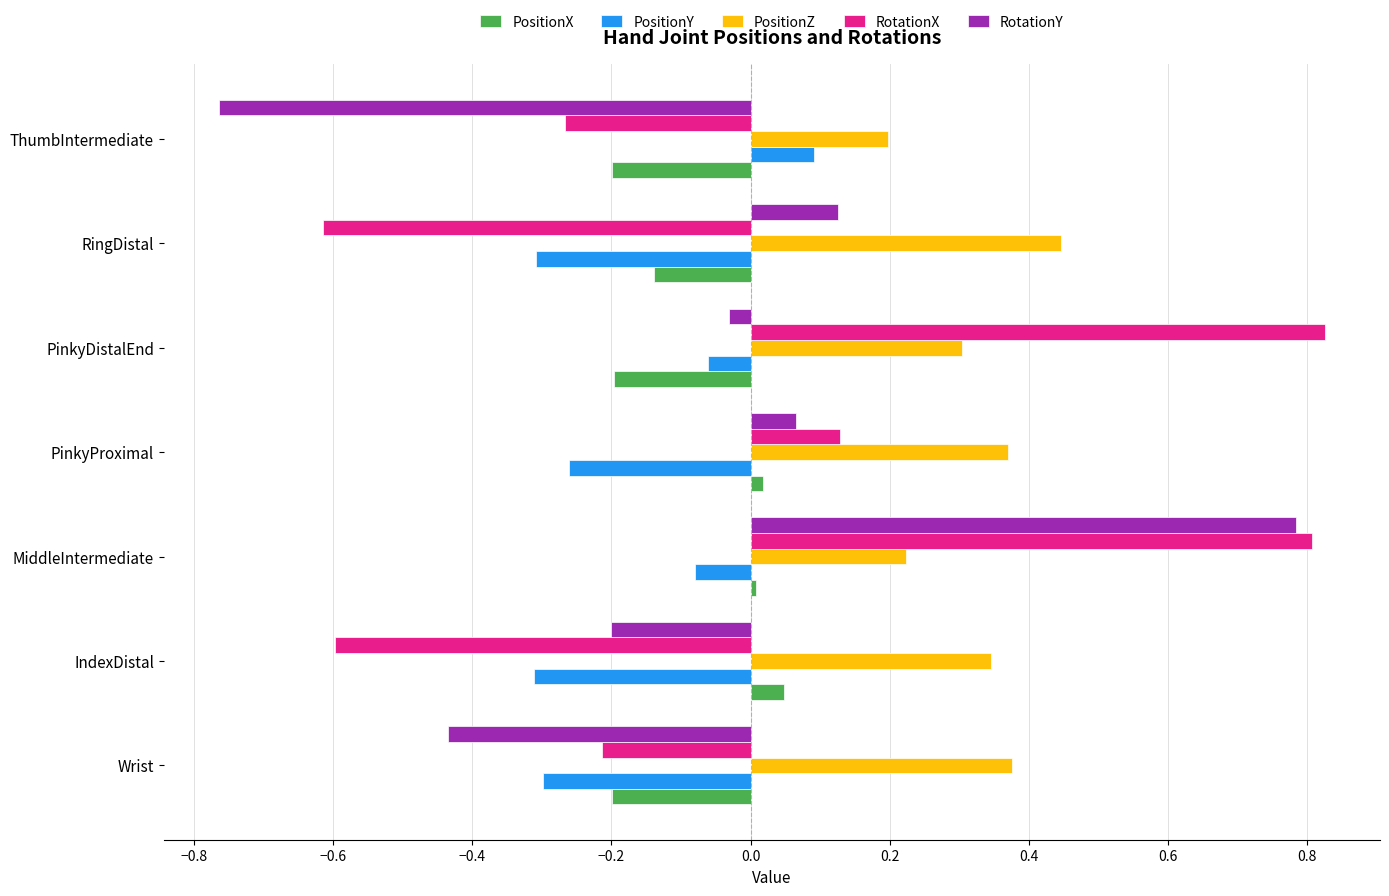

What is the sum of all RotationY values?

-0.5